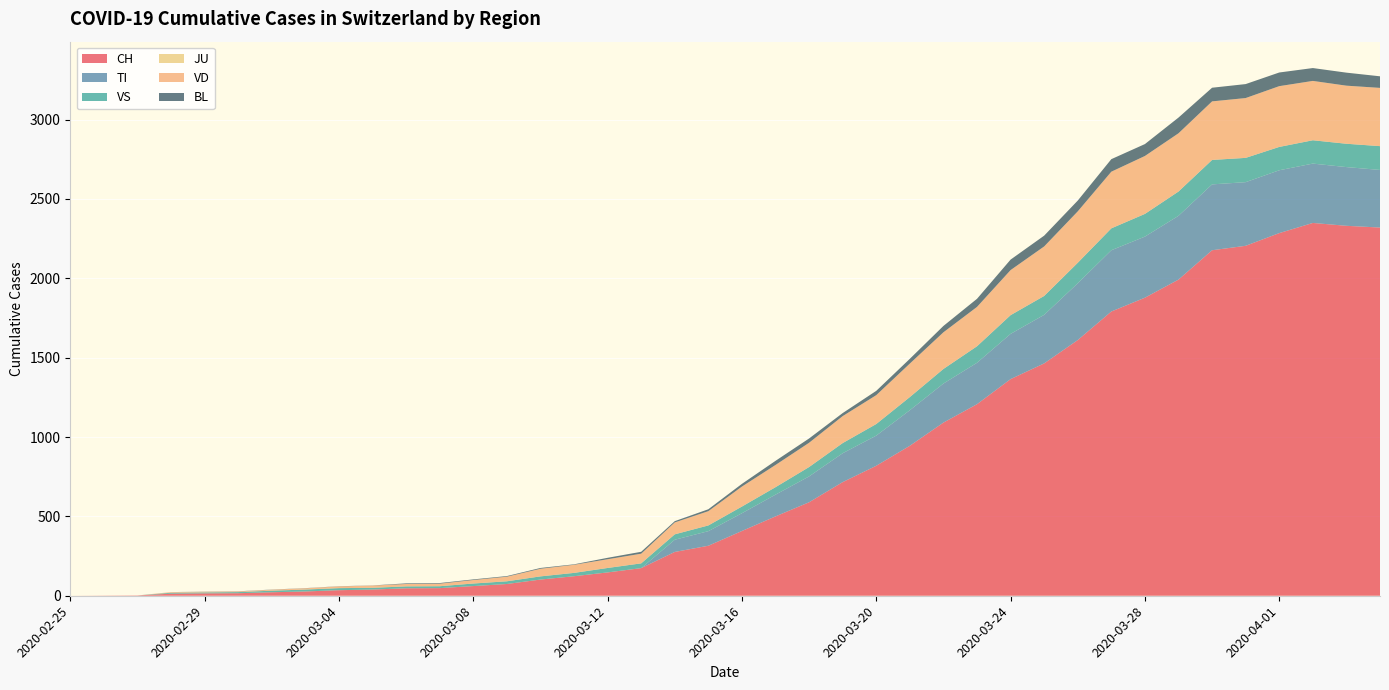

Reading left to right, what are all the values shown in this chart?

CH: 2020-02-25=0	2020-02-26=1	2020-02-27=2	2020-02-28=13	2020-02-29=15	2020-03-01=16	2020-03-02=22	2020-03-03=27	2020-03-04=35	2020-03-05=39	2020-03-06=47	2020-03-07=48	2020-03-08=61	2020-03-09=74	2020-03-10=102	2020-03-11=123	2020-03-12=147	2020-03-13=174	2020-03-14=276	2020-03-15=315	2020-03-16=408	2020-03-17=500	2020-03-18=589	2020-03-19=716	2020-03-20=819	2020-03-21=945	2020-03-22=1091	2020-03-23=1207	2020-03-24=1365	2020-03-25=1464	2020-03-26=1611	2020-03-27=1791	2020-03-28=1878	2020-03-29=1992	2020-03-30=2177	2020-03-31=2205	2020-04-01=2285	2020-04-02=2349	2020-04-03=2331	2020-04-04=2320
TI: 2020-02-25=0	2020-02-26=0	2020-02-27=0	2020-02-28=0	2020-02-29=0	2020-03-01=0	2020-03-02=0	2020-03-03=0	2020-03-04=0	2020-03-05=0	2020-03-06=0	2020-03-07=0	2020-03-08=0	2020-03-09=0	2020-03-10=0	2020-03-11=0	2020-03-12=0	2020-03-13=0	2020-03-14=77	2020-03-15=92	2020-03-16=112	2020-03-17=137	2020-03-18=163	2020-03-19=182	2020-03-20=190	2020-03-21=224	2020-03-22=246	2020-03-23=261	2020-03-24=285	2020-03-25=306	2020-03-26=358	2020-03-27=386	2020-03-28=385	2020-03-29=402	2020-03-30=415	2020-03-31=401	2020-04-01=396	2020-04-02=374	2020-04-03=370	2020-04-04=363
VS: 2020-02-25=0	2020-02-26=0	2020-02-27=0	2020-02-28=6	2020-02-29=6	2020-03-01=7	2020-03-02=10	2020-03-03=12	2020-03-04=13	2020-03-05=11	2020-03-06=12	2020-03-07=12	2020-03-08=16	2020-03-09=17	2020-03-10=20	2020-03-11=21	2020-03-12=28	2020-03-13=30	2020-03-14=34	2020-03-15=36	2020-03-16=42	2020-03-17=47	2020-03-18=59	2020-03-19=64	2020-03-20=73	2020-03-21=83	2020-03-22=92	2020-03-23=104	2020-03-24=118	2020-03-25=119	2020-03-26=129	2020-03-27=138	2020-03-28=143	2020-03-29=153	2020-03-30=154	2020-03-31=153	2020-04-01=147	2020-04-02=147	2020-04-03=147	2020-04-04=150
JU: 2020-02-25=0	2020-02-26=0	2020-02-27=0	2020-02-28=0	2020-02-29=0	2020-03-01=0	2020-03-02=0	2020-03-03=0	2020-03-04=0	2020-03-05=0	2020-03-06=0	2020-03-07=0	2020-03-08=0	2020-03-09=0	2020-03-10=0	2020-03-11=0	2020-03-12=0	2020-03-13=0	2020-03-14=0	2020-03-15=0	2020-03-16=0	2020-03-17=0	2020-03-18=0	2020-03-19=0	2020-03-20=0	2020-03-21=0	2020-03-22=0	2020-03-23=0	2020-03-24=0	2020-03-25=0	2020-03-26=0	2020-03-27=0	2020-03-28=0	2020-03-29=0	2020-03-30=0	2020-03-31=0	2020-04-01=0	2020-04-02=0	2020-04-03=0	2020-04-04=0
VD: 2020-02-25=0	2020-02-26=0	2020-02-27=0	2020-02-28=4	2020-02-29=4	2020-03-01=4	2020-03-02=6	2020-03-03=8	2020-03-04=11	2020-03-05=14	2020-03-06=15	2020-03-07=16	2020-03-08=22	2020-03-09=29	2020-03-10=48	2020-03-11=51	2020-03-12=55	2020-03-13=61	2020-03-14=75	2020-03-15=90	2020-03-16=126	2020-03-17=140	2020-03-18=153	2020-03-19=170	2020-03-20=182	2020-03-21=211	2020-03-22=231	2020-03-23=248	2020-03-24=284	2020-03-25=312	2020-03-26=324	2020-03-27=357	2020-03-28=365	2020-03-29=367	2020-03-30=369	2020-03-31=377	2020-04-01=383	2020-04-02=374	2020-04-03=366	2020-04-04=367
BL: 2020-02-25=0	2020-02-26=0	2020-02-27=0	2020-02-28=0	2020-02-29=1	2020-03-01=1	2020-03-02=1	2020-03-03=1	2020-03-04=1	2020-03-05=1	2020-03-06=4	2020-03-07=4	2020-03-08=4	2020-03-09=4	2020-03-10=5	2020-03-11=3	2020-03-12=9	2020-03-13=12	2020-03-14=8	2020-03-15=12	2020-03-16=17	2020-03-17=26	2020-03-18=27	2020-03-19=19	2020-03-20=27	2020-03-21=30	2020-03-22=40	2020-03-23=51	2020-03-24=66	2020-03-25=68	2020-03-26=68	2020-03-27=79	2020-03-28=75	2020-03-29=99	2020-03-30=86	2020-03-31=88	2020-04-01=86	2020-04-02=81	2020-04-03=82	2020-04-04=73